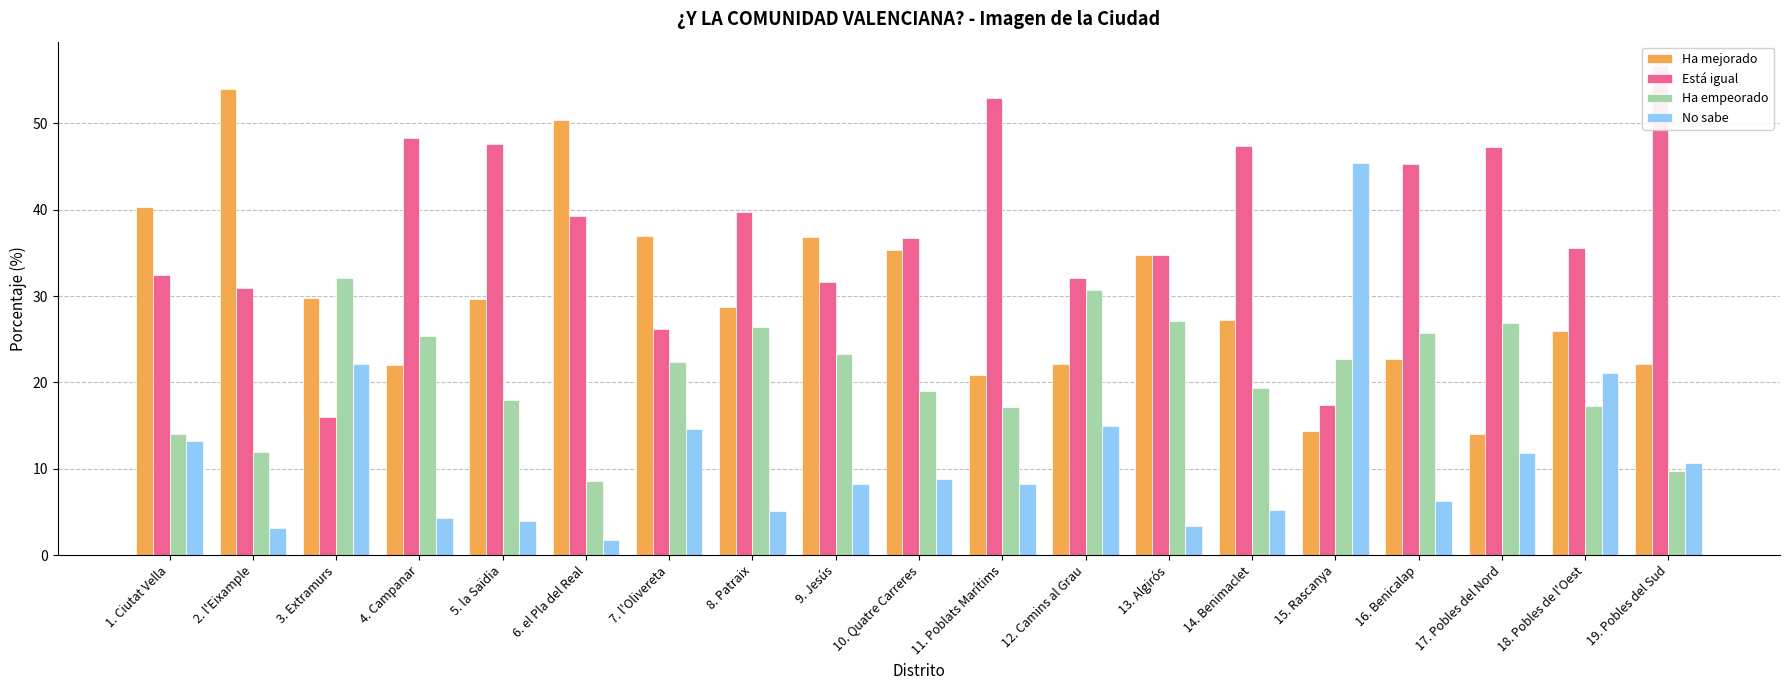

Which category has the lowest value in the No sabe series?

6. el Pla del Real